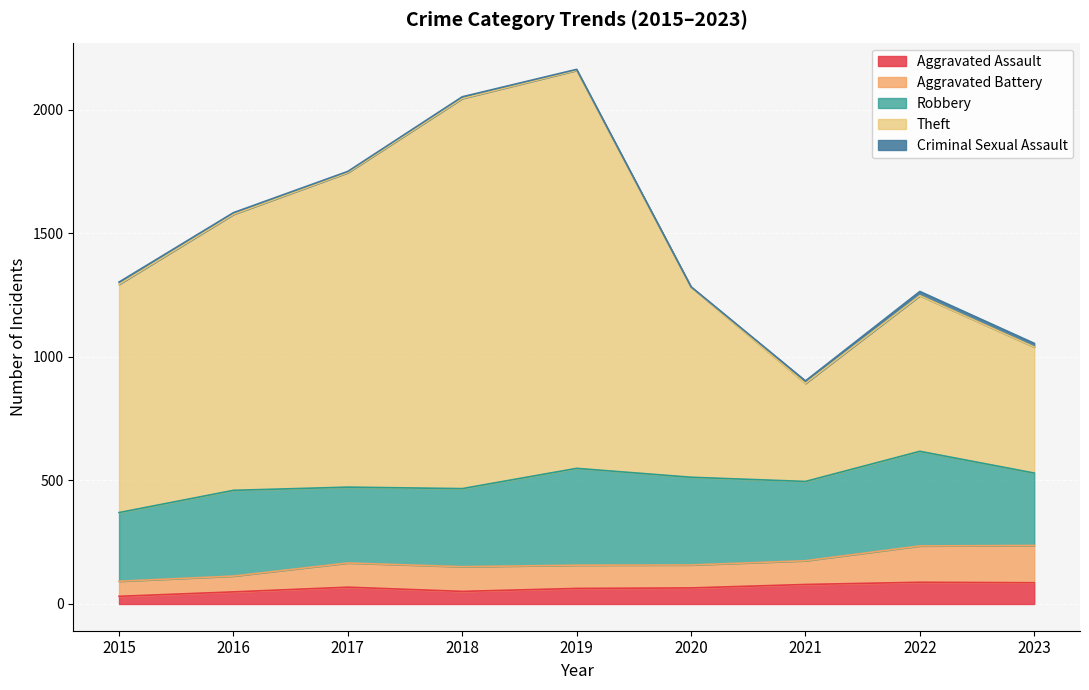

How many interior local valleys does the Aggravated Assault series have?

1